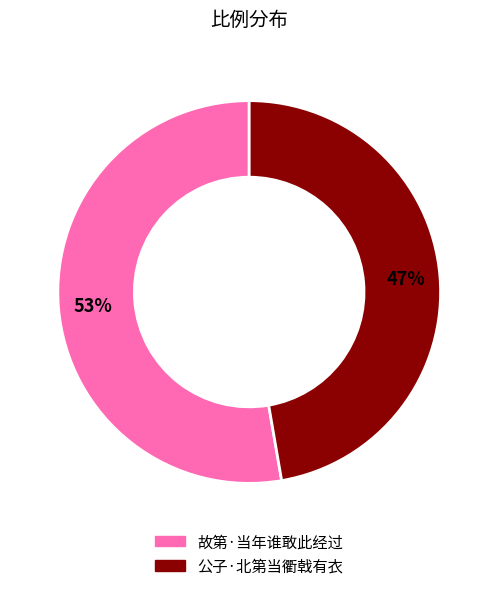

To the nearest percent, what is the average slice percentage?

50%